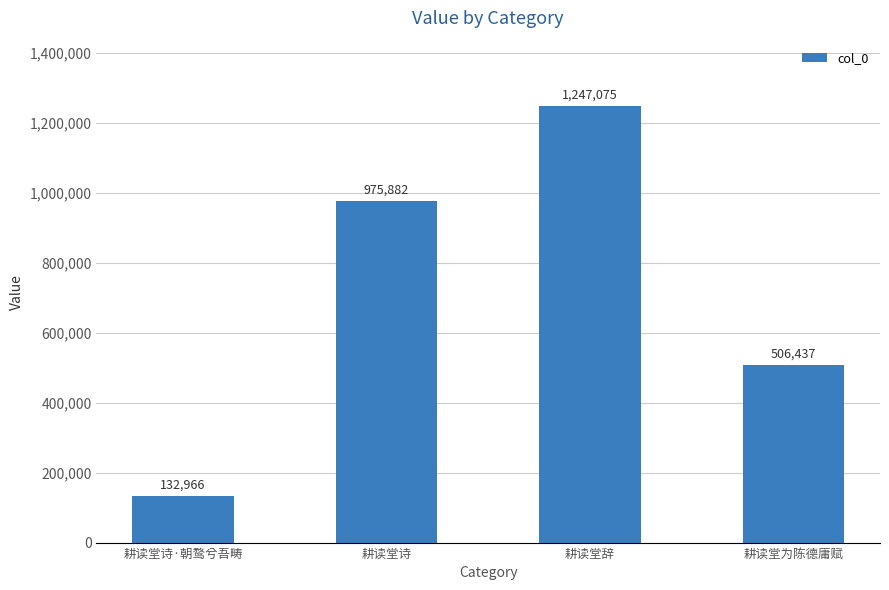

What is the change in value from 耕读堂诗·朝鹜兮吾畴 to 耕读堂辞?

+1114109